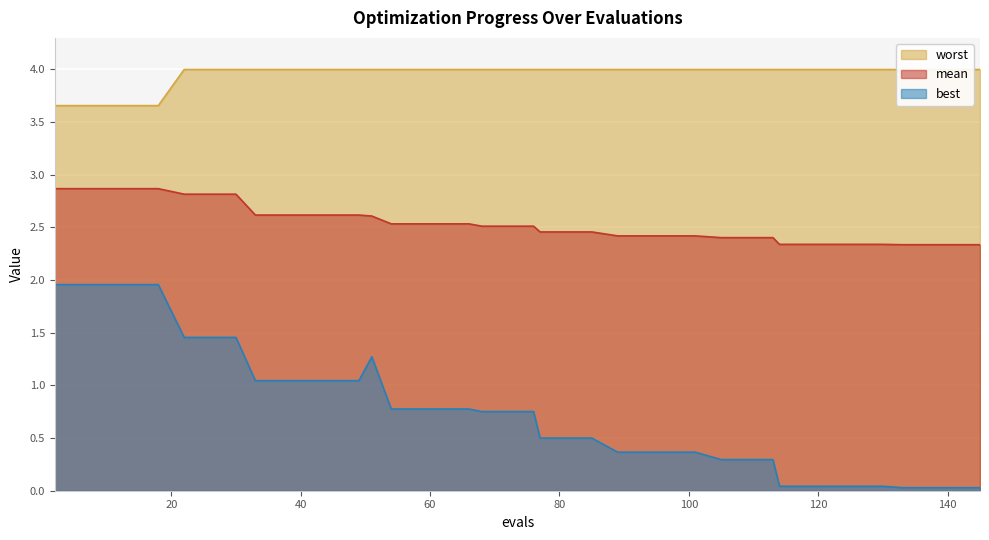

Reading left to right, what are all the values shown in this chart?

mean: 2.9	2.9	2.9	2.9	2.9	2.8	2.8	2.8	2.6	2.6	2.6	2.6	2.6	2.6	2.5	2.5	2.5	2.5	2.5	2.5	2.5	2.5	2.5	2.5	2.4	2.4	2.4	2.4	2.4	2.4	2.4	2.3	2.3	2.3	2.3	2.3	2.3	2.3	2.3	2.3
best: 2.0	2.0	2.0	2.0	2.0	1.5	1.5	1.5	1.0	1.0	1.0	1.0	1.0	1.3	0.8	0.8	0.8	0.8	0.8	0.8	0.8	0.5	0.5	0.5	0.4	0.4	0.4	0.4	0.3	0.3	0.3	0.0	0.0	0.0	0.0	0.0	0.0	0.0	0.0	0.0
worst: 3.7	3.7	3.7	3.7	3.7	4.0	4.0	4.0	4.0	4.0	4.0	4.0	4.0	4.0	4.0	4.0	4.0	4.0	4.0	4.0	4.0	4.0	4.0	4.0	4.0	4.0	4.0	4.0	4.0	4.0	4.0	4.0	4.0	4.0	4.0	4.0	4.0	4.0	4.0	4.0